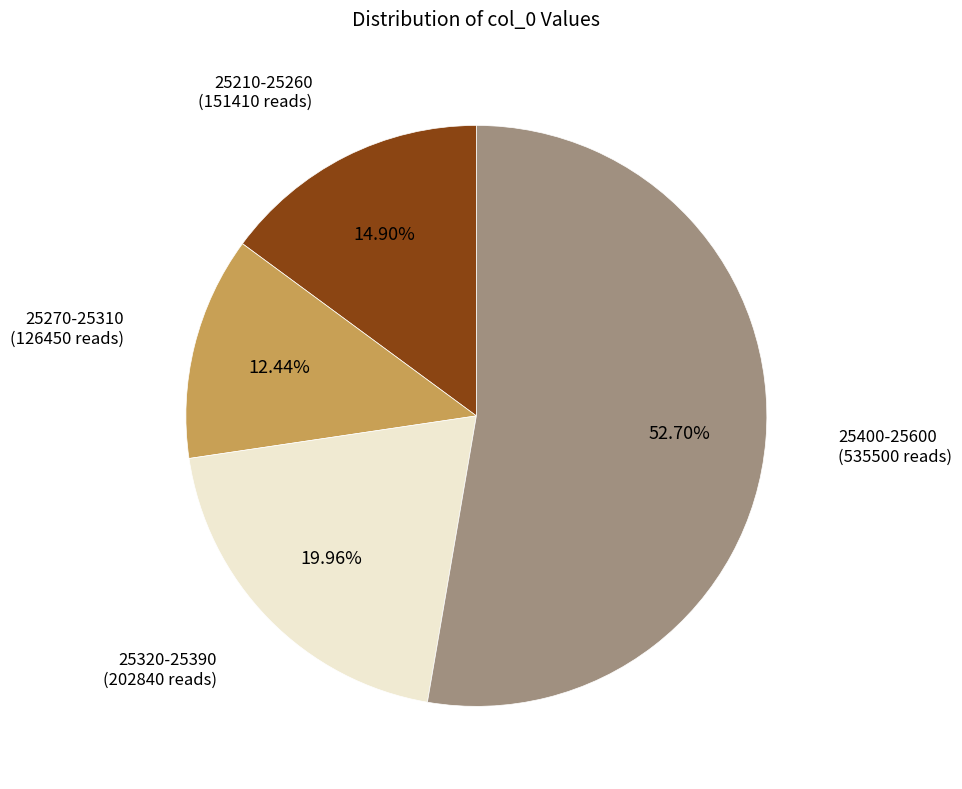

Is there any slice that represents more than half of the pie?

Yes